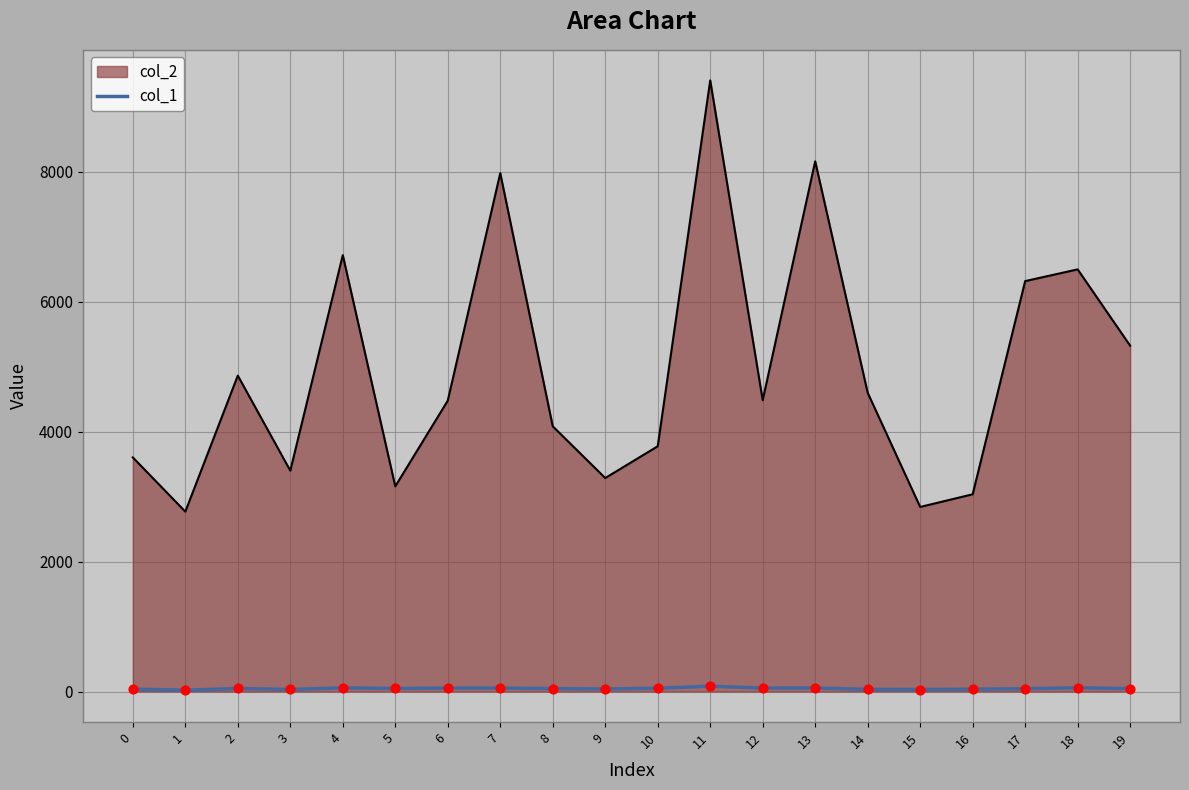

Between 13 and 1, which is larger?

13